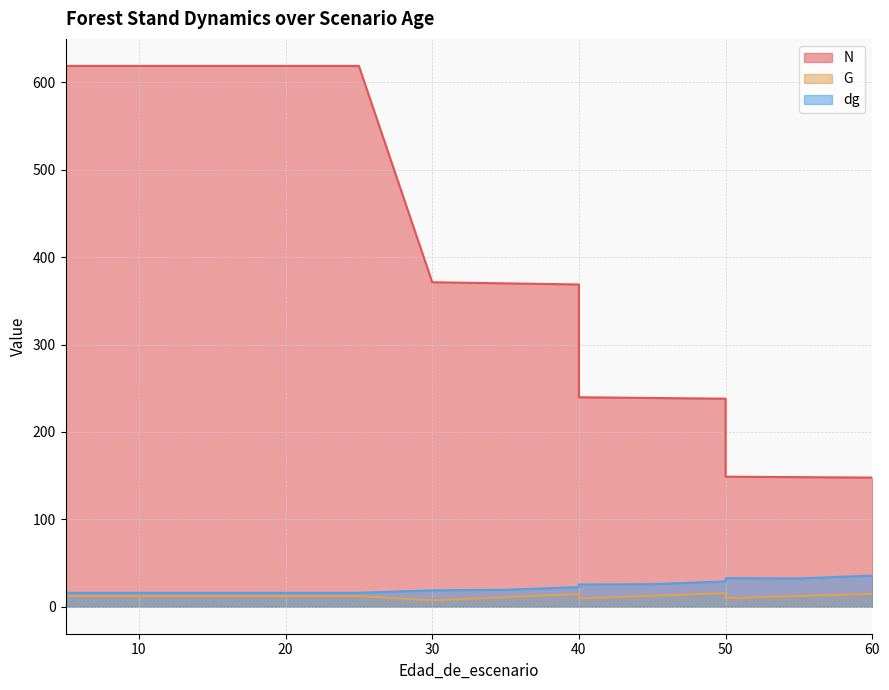

True or false: G has more than 2 interior local peaks.

False